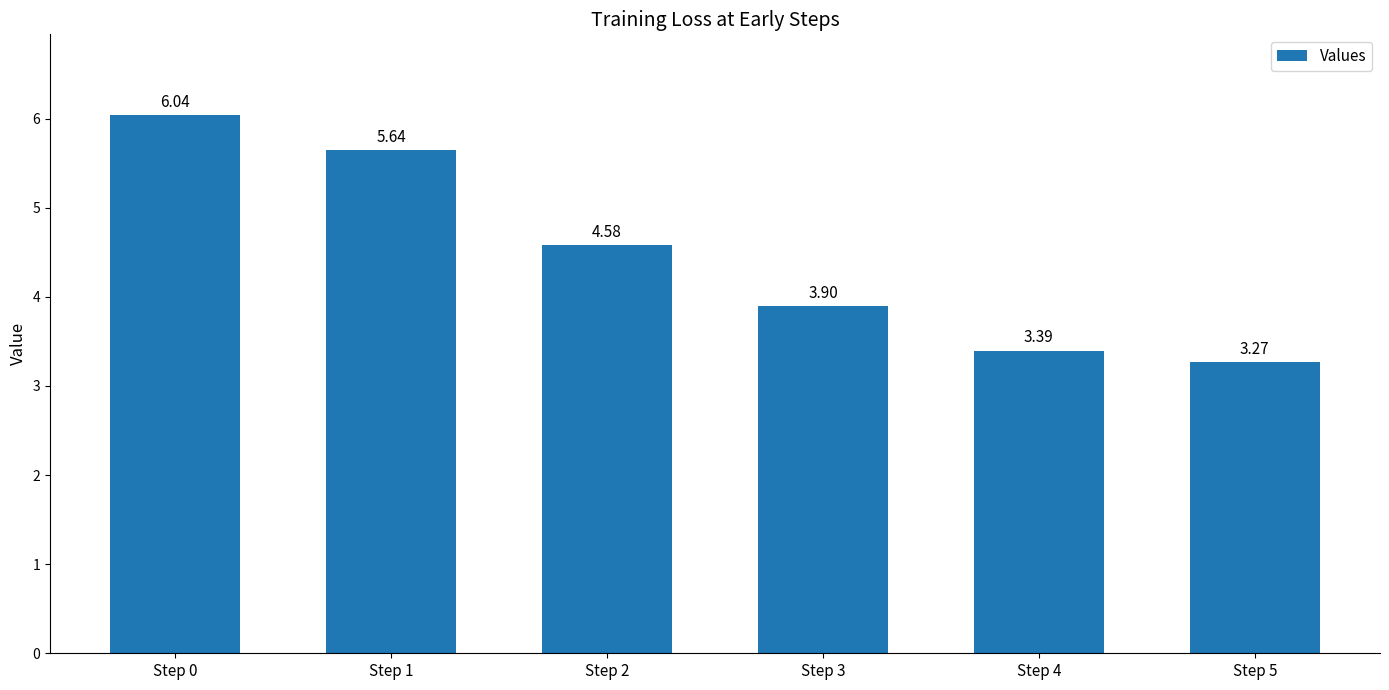

Rank the categories by value from highest to lowest.

Step 0, Step 1, Step 2, Step 3, Step 4, Step 5